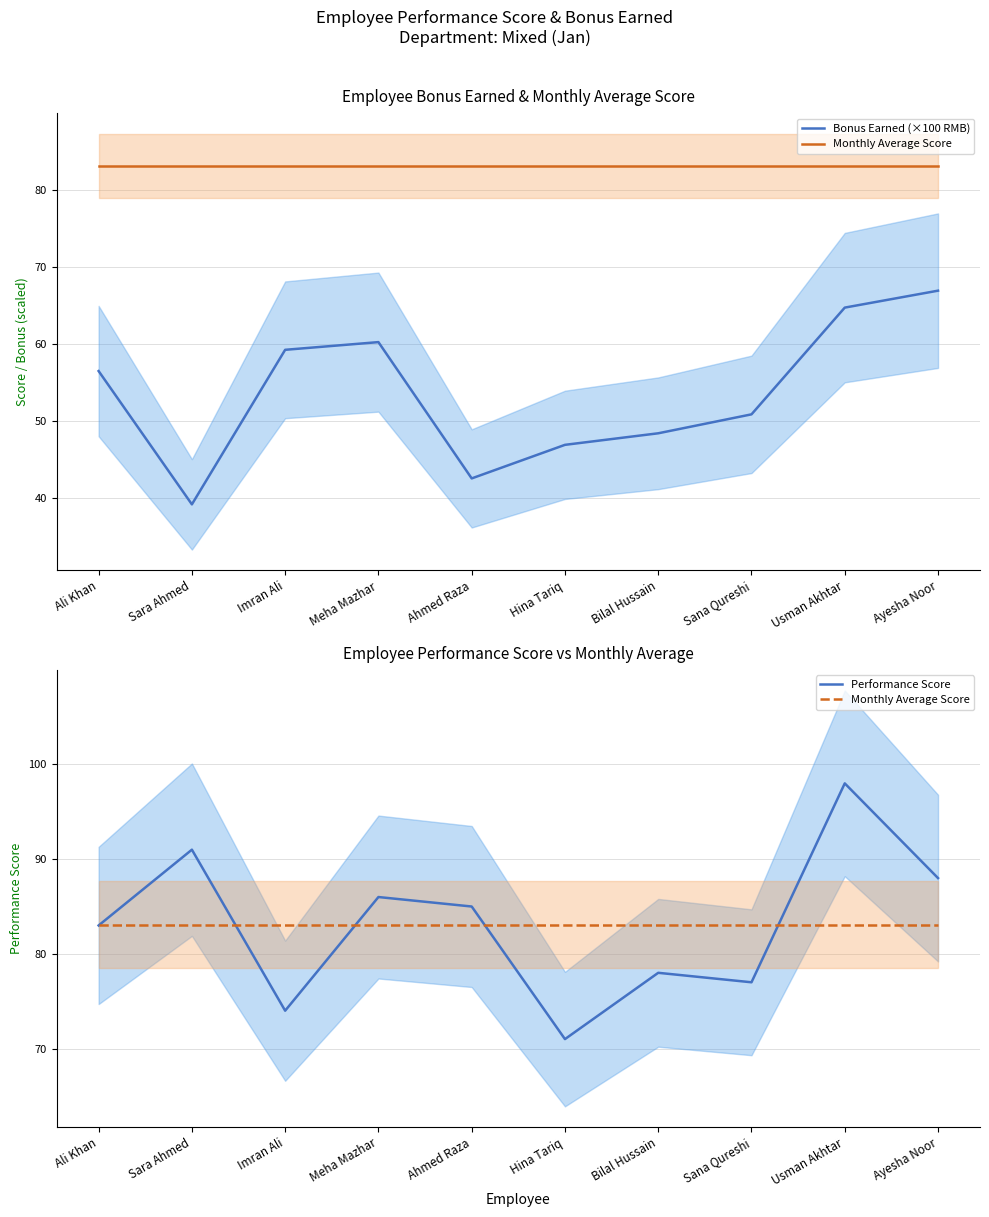

How many interior local peaks does the Bonus Earned (×100 RMB) series have?

1